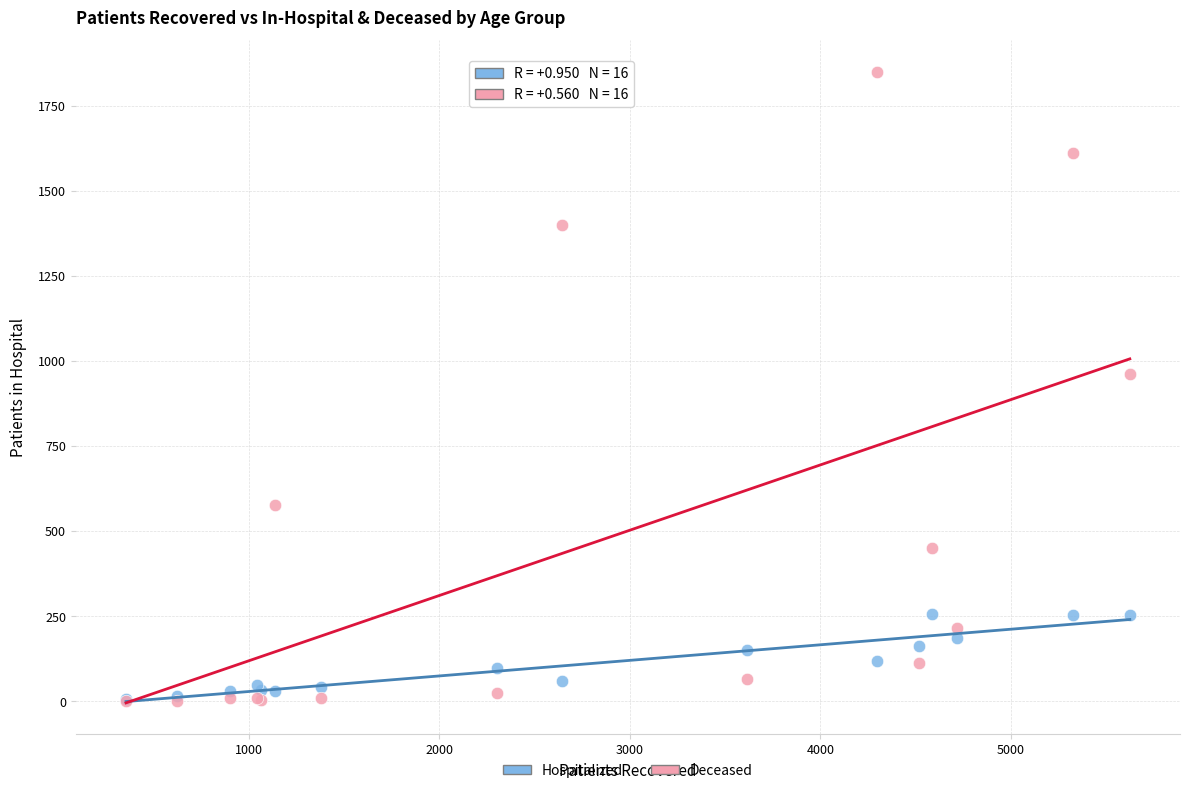

What are all the series names shown in the legend?

Hospitalized, Deceased